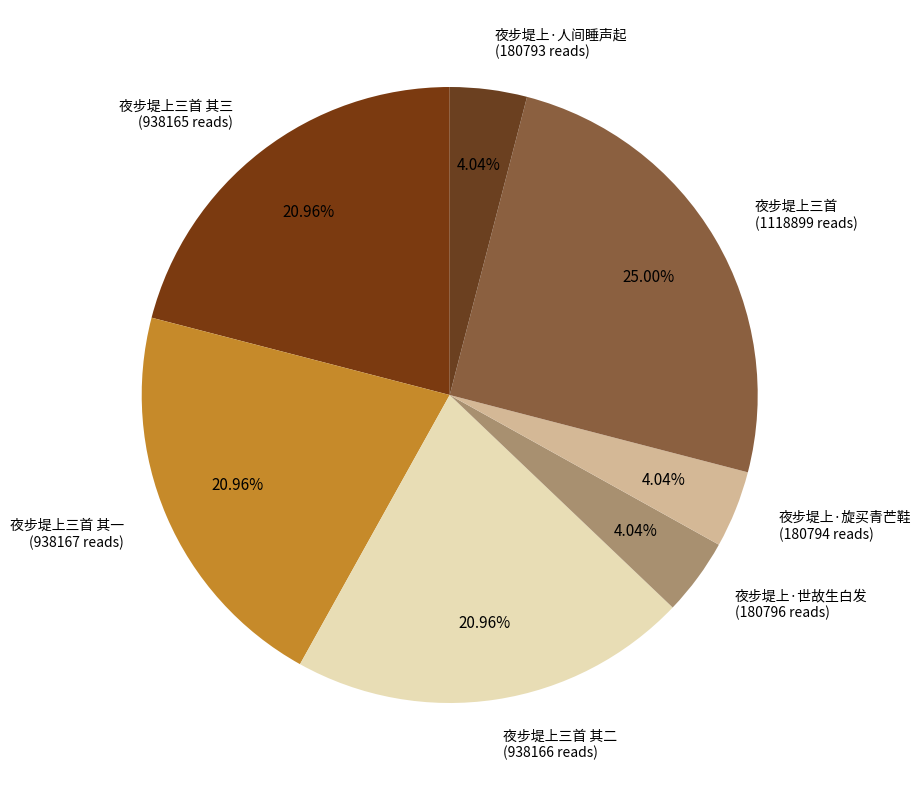

Is there a majority slice in this chart?

No